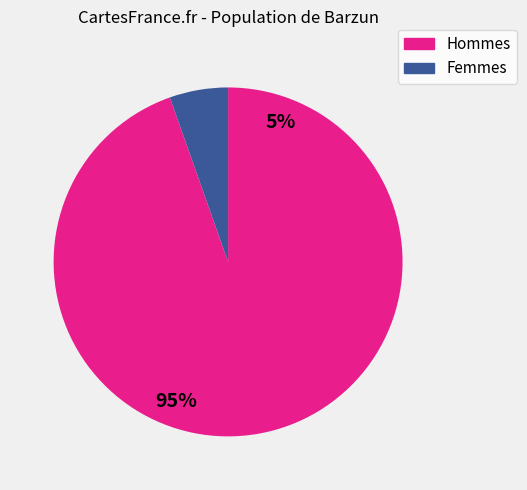

Is there any slice that represents more than half of the pie?

Yes